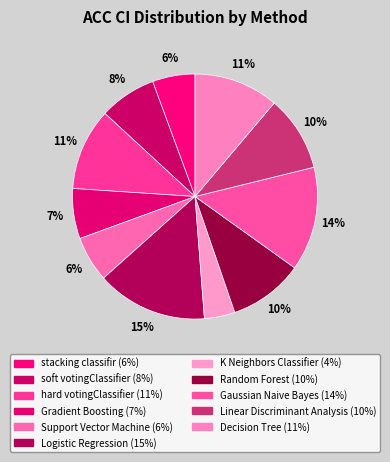

Between K Neighbors Classifier and Gaussian Naive Bayes, which is larger?

Gaussian Naive Bayes